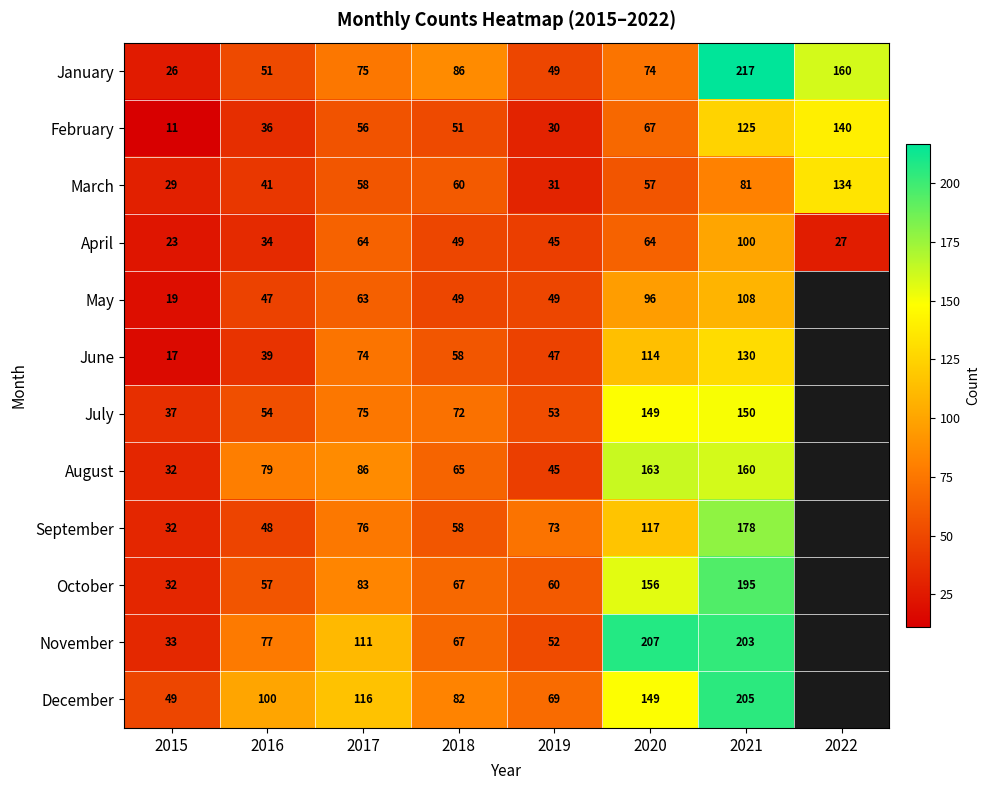

What is the spread (max minus min) of values at 2019?

43